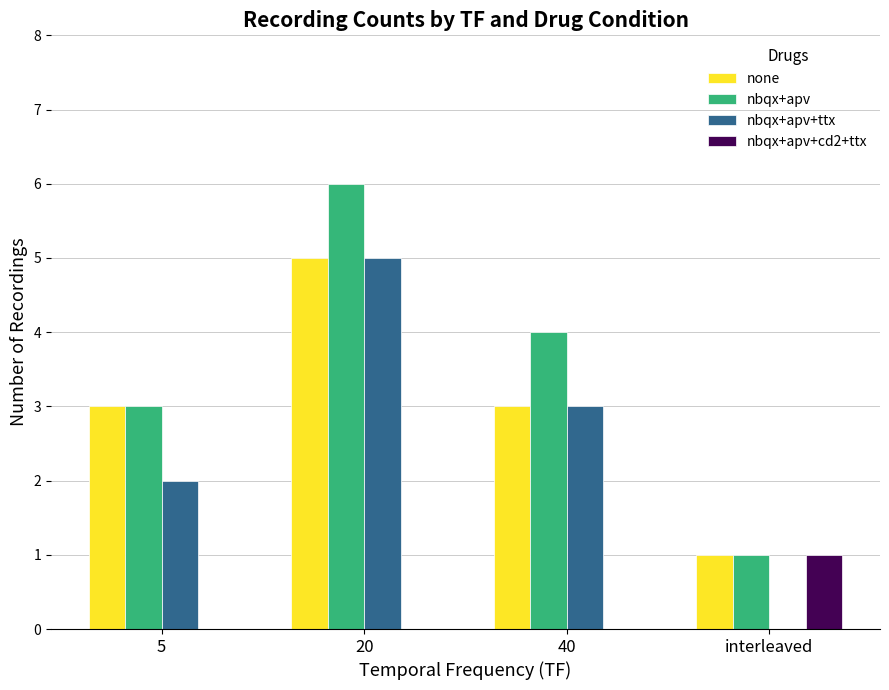

The nbqx+apv+ttx series shows 2 at interleaved. True or false?

False